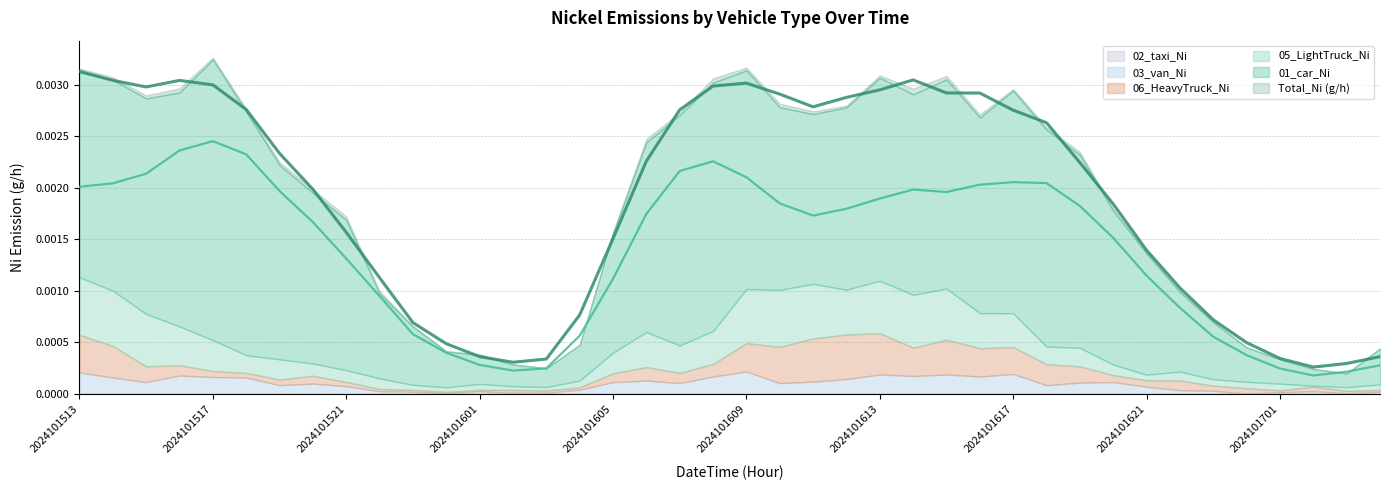

Which has a higher value, 2024101619 or 2024101603?

2024101619